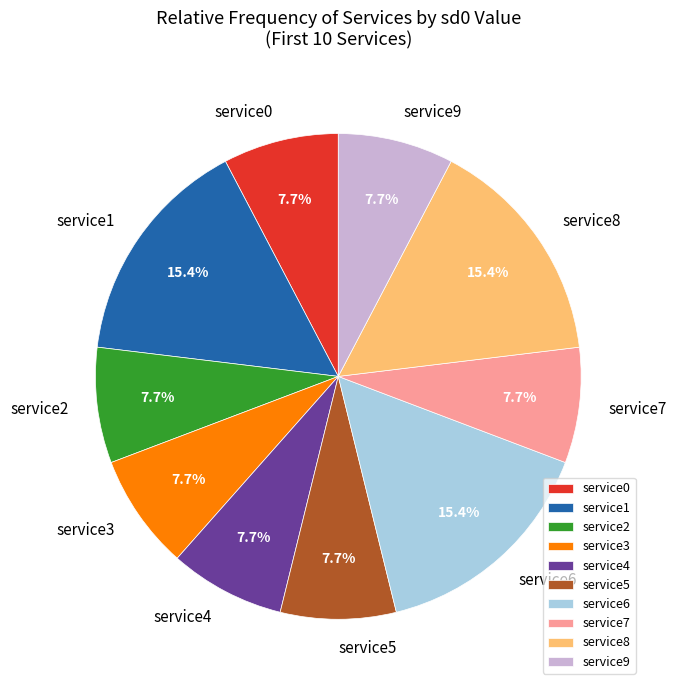

Count the number of slices in the pie.

10